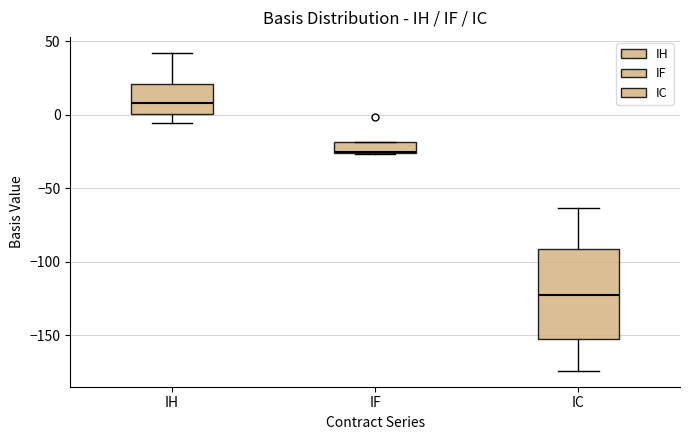

Where does the median line of the box for IH sit on the y-axis? The values are not printed on the chart, so give them approximately, as read against the axis.

10